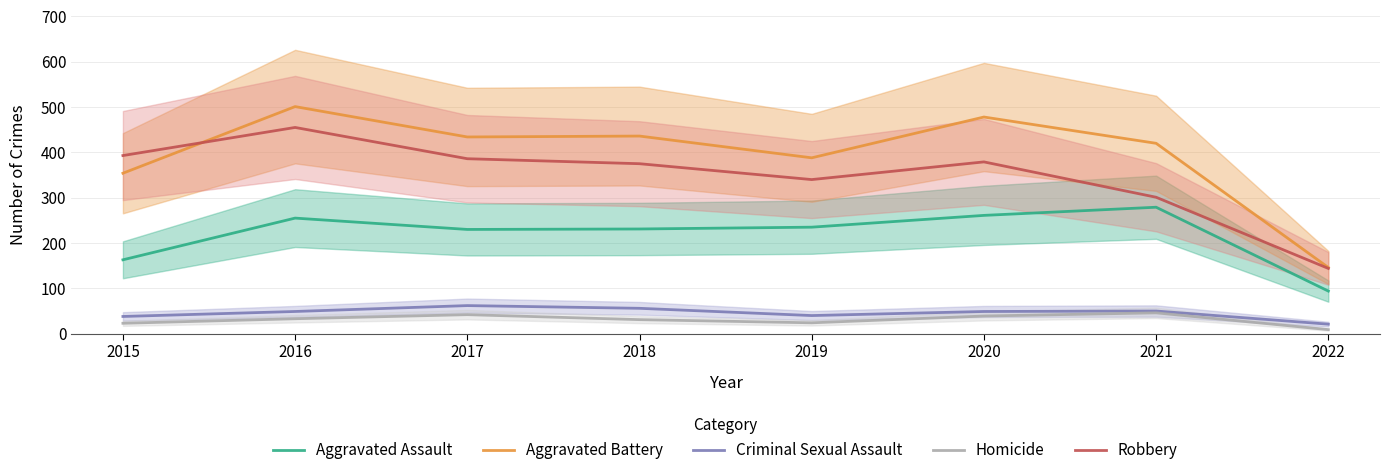

What is the minimum value for Aggravated Assault?

94